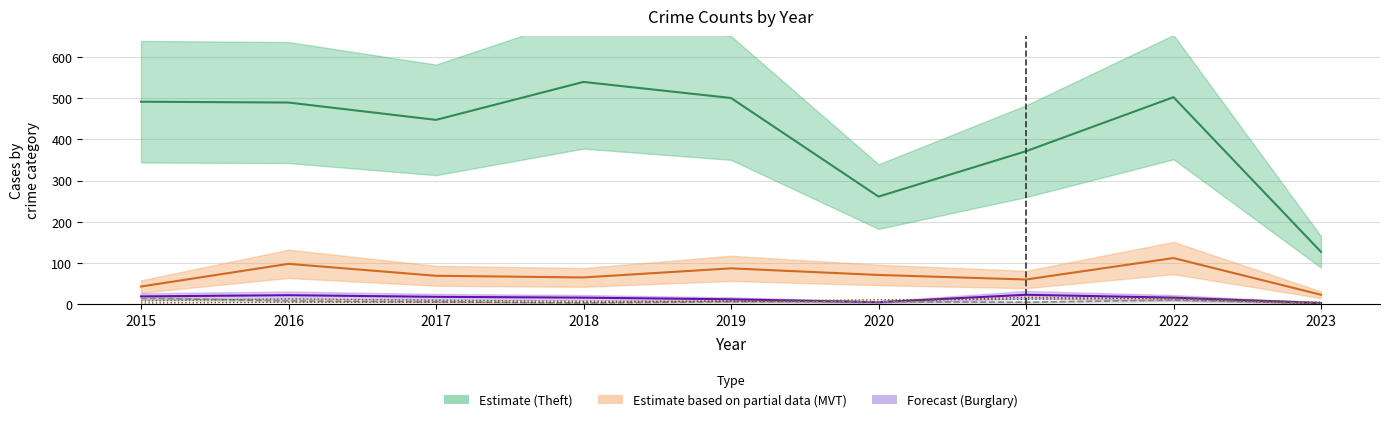

Where do Aggravated Assault and Robbery first cross each other?

2015 and 2016